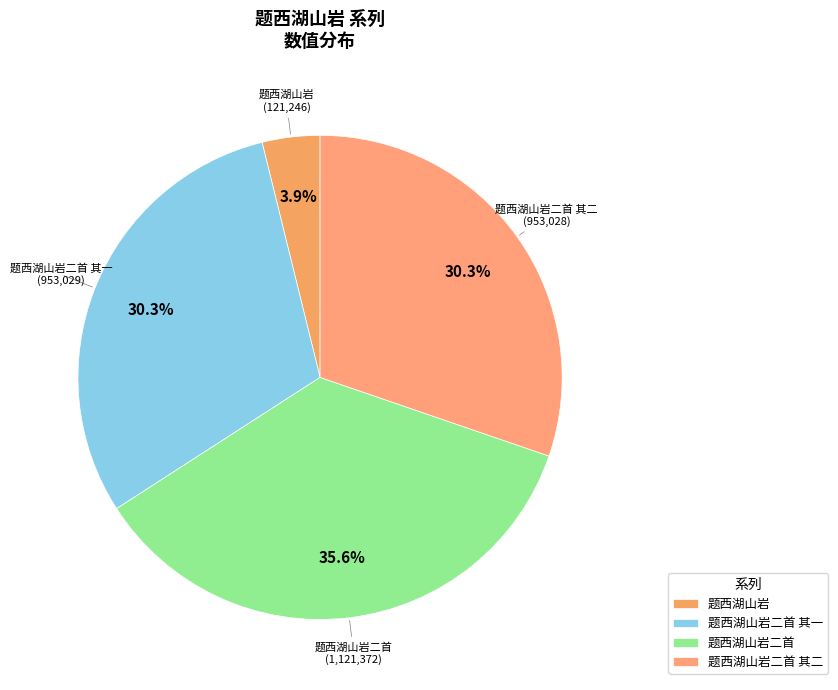

Which slice is the smallest?

题西湖山岩